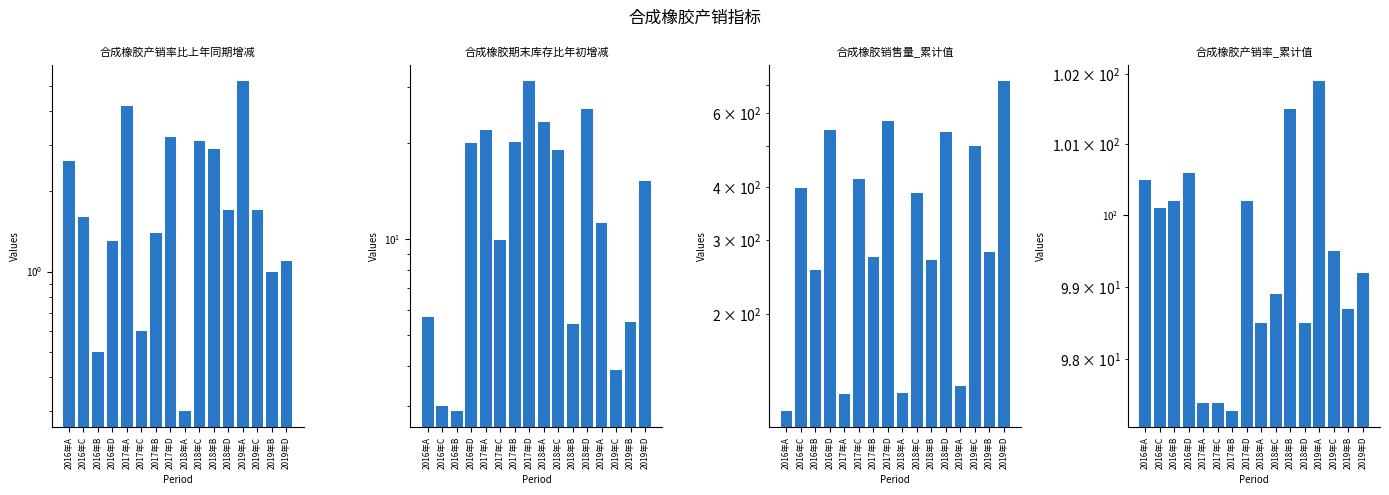

Does the chart contain stacked bars?

No